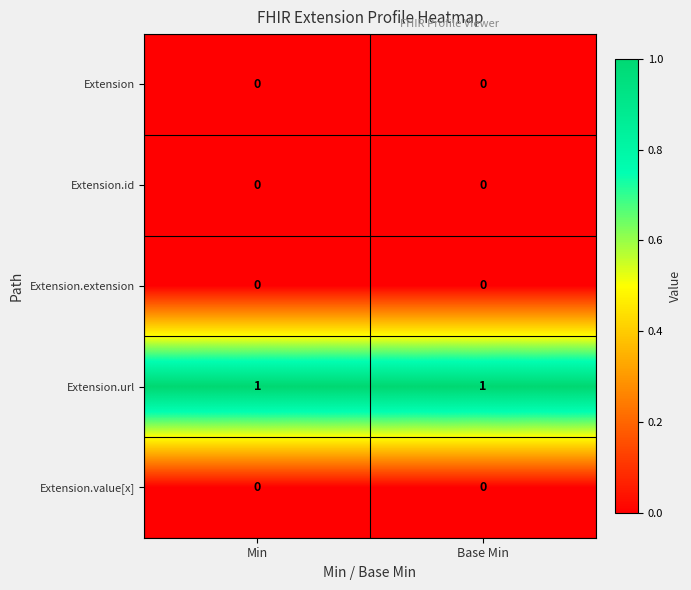

Reading left to right, transcribe all the data shown in this chart.

Extension: Min=0	Base Min=0
Extension.id: Min=0	Base Min=0
Extension.extension: Min=0	Base Min=0
Extension.url: Min=1	Base Min=1
Extension.value[x]: Min=0	Base Min=0